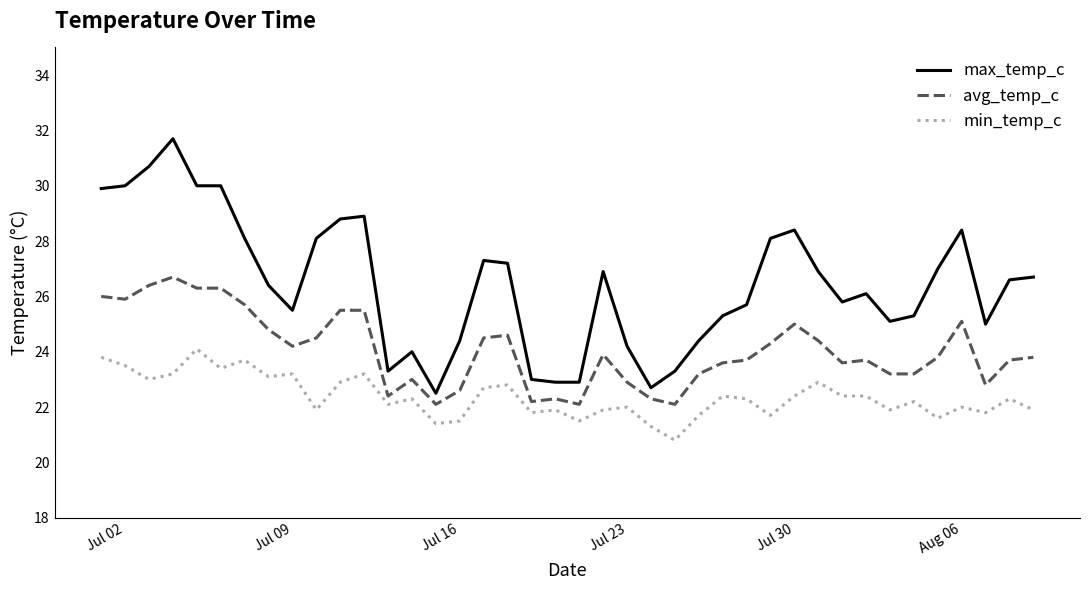

True or false: avg_temp_c and max_temp_c intersect in this chart.

False